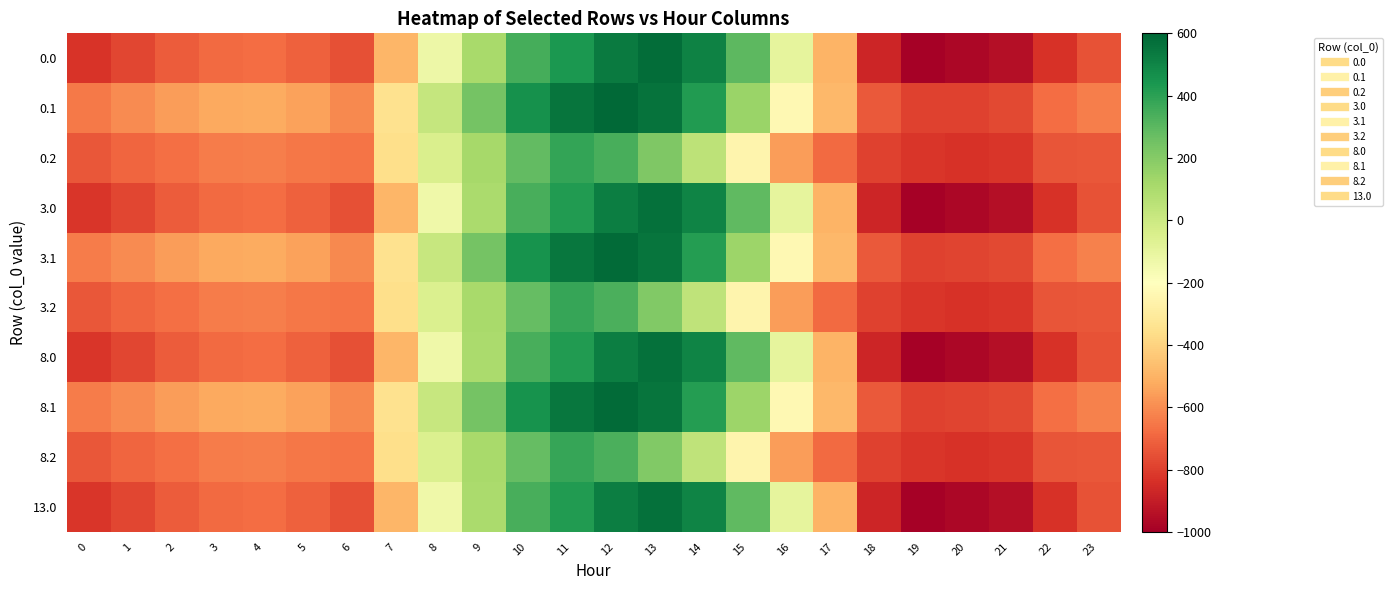

Reading left to right, extract all data points from this chart.

0.0: 0=-826.1	1=-780.3	2=-720.9	3=-683.5	4=-678.5	5=-709.3	6=-751.4	7=-487.6	8=-129.2	9=107.1	10=347.9	11=431.9	12=531.4	13=576.8	14=510.3	15=298.1	16=-95.8	17=-495.4	18=-872.9	19=-991.4	20=-972.7	21=-949.2	22=-835.0	23=-749.1
0.1: 0=-643.9	1=-601.3	2=-561.4	3=-527.4	4=-524.3	5=-548.4	6=-609.2	7=-346.4	8=21.7	9=243.7	10=457.4	11=553.2	12=589.3	13=559.1	14=424.5	15=144.0	16=-235.1	17=-483.5	18=-727.3	19=-793.6	20=-788.7	21=-771.5	22=-675.4	23=-631.6
0.2: 0=-737.3	1=-696.6	2=-674.3	3=-641.3	4=-637.4	5=-652.9	6=-660.9	7=-360.2	8=-47.7	9=117.3	10=285.6	11=386.0	12=339.6	13=213.6	14=47.9	15=-253.4	16=-556.9	17=-684.8	18=-789.1	19=-821.9	20=-832.7	21=-819.9	22=-740.6	23=-737.5
3.0: 0=-824.5	1=-778.8	2=-719.6	3=-682.2	4=-677.2	5=-708.0	6=-750.4	7=-488.5	8=-132.6	9=101.4	10=340.6	11=424.3	12=523.1	13=568.4	14=502.7	15=291.9	16=-99.1	17=-495.9	18=-871.4	19=-989.3	20=-970.7	21=-947.1	22=-833.1	23=-747.6
3.1: 0=-642.6	1=-600.0	2=-560.2	3=-526.2	4=-523.1	5=-547.3	6=-608.3	7=-347.4	8=18.1	9=237.9	10=450.2	11=545.5	12=581.4	13=551.5	14=418.1	15=139.6	16=-236.9	17=-483.5	18=-726.2	19=-792.3	20=-787.4	21=-770.2	22=-674.1	23=-630.3
3.2: 0=-736.2	1=-695.5	2=-673.2	3=-640.1	4=-636.3	5=-652.0	6=-660.6	7=-361.9	8=-51.8	9=111.4	10=278.6	11=378.6	12=332.4	13=207.3	14=43.1	15=-256.1	16=-557.5	17=-684.4	18=-788.6	19=-821.4	20=-832.1	21=-819.3	22=-739.8	23=-736.5
8.0: 0=-824.5	1=-778.8	2=-719.6	3=-682.2	4=-677.2	5=-708.0	6=-750.4	7=-488.5	8=-132.6	9=101.4	10=340.6	11=424.3	12=523.1	13=568.4	14=502.7	15=291.9	16=-99.1	17=-495.9	18=-871.4	19=-989.3	20=-970.7	21=-947.1	22=-833.1	23=-747.6
8.1: 0=-642.6	1=-600.0	2=-560.2	3=-526.2	4=-523.1	5=-547.3	6=-608.3	7=-347.4	8=18.1	9=237.9	10=450.2	11=545.5	12=581.4	13=551.5	14=418.1	15=139.6	16=-236.9	17=-483.5	18=-726.2	19=-792.3	20=-787.4	21=-770.2	22=-674.1	23=-630.3
8.2: 0=-736.2	1=-695.5	2=-673.2	3=-640.1	4=-636.3	5=-652.0	6=-660.6	7=-361.9	8=-51.8	9=111.4	10=278.6	11=378.6	12=332.4	13=207.3	14=43.1	15=-256.1	16=-557.5	17=-684.4	18=-788.6	19=-821.4	20=-832.1	21=-819.3	22=-739.8	23=-736.5
13.0: 0=-824.5	1=-778.8	2=-719.6	3=-682.2	4=-677.2	5=-708.0	6=-750.4	7=-488.5	8=-132.6	9=101.4	10=340.6	11=424.3	12=523.1	13=568.4	14=502.7	15=291.9	16=-99.1	17=-495.9	18=-871.4	19=-989.3	20=-970.7	21=-947.1	22=-833.1	23=-747.6